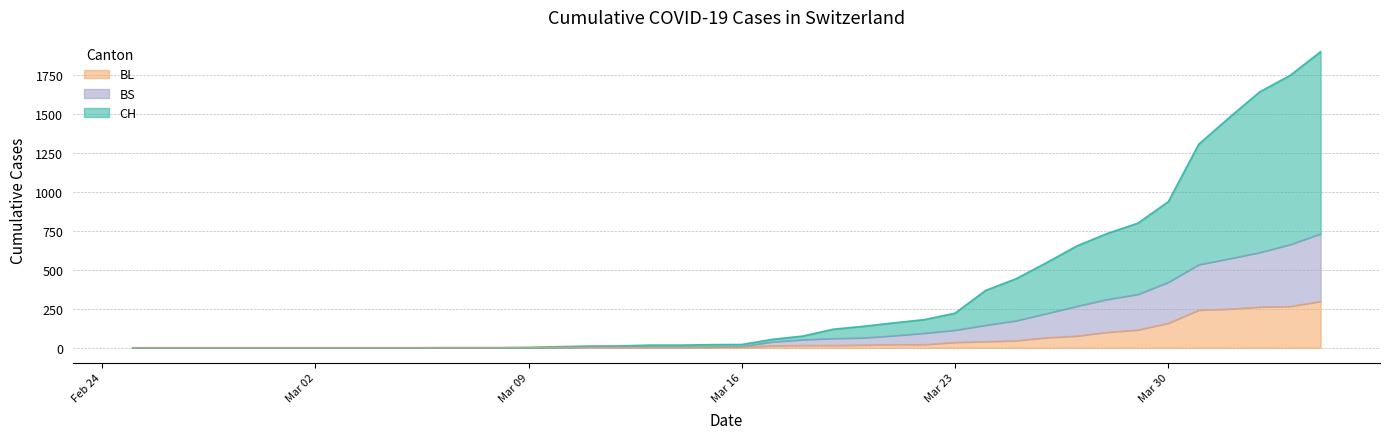

What is the total value across all series at 2020-03-15?

30